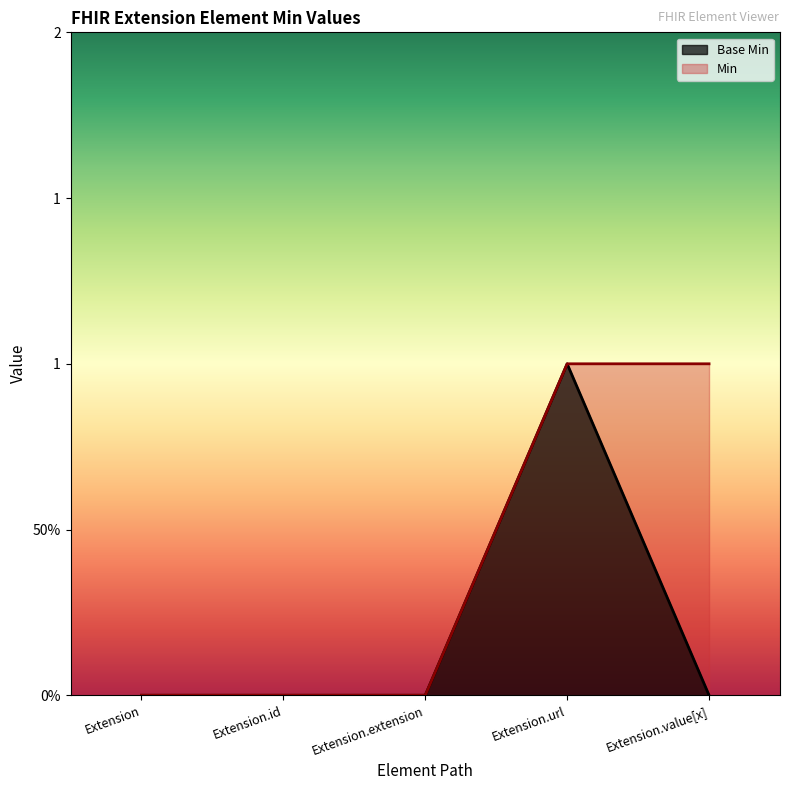

True or false: the data has more than 2 interior local peaks.

False